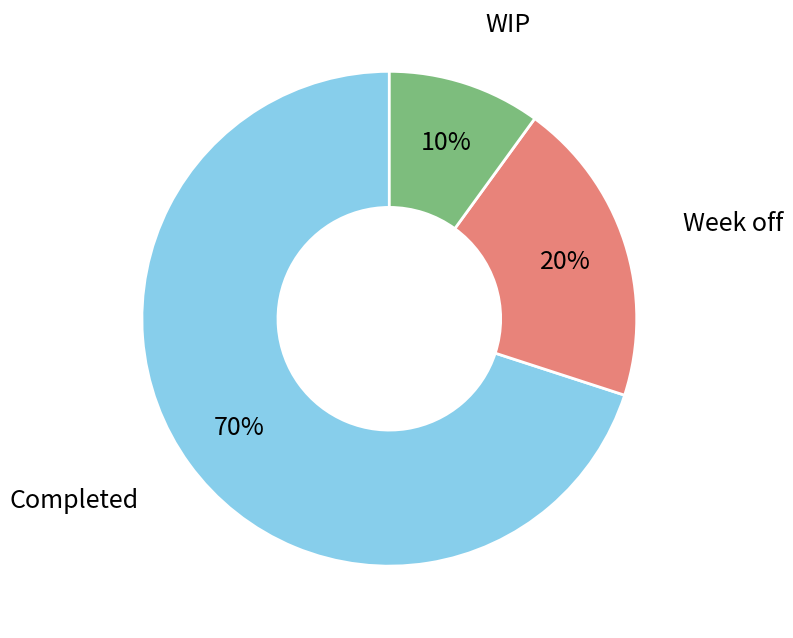

To the nearest percent, what is the average slice percentage?

33%